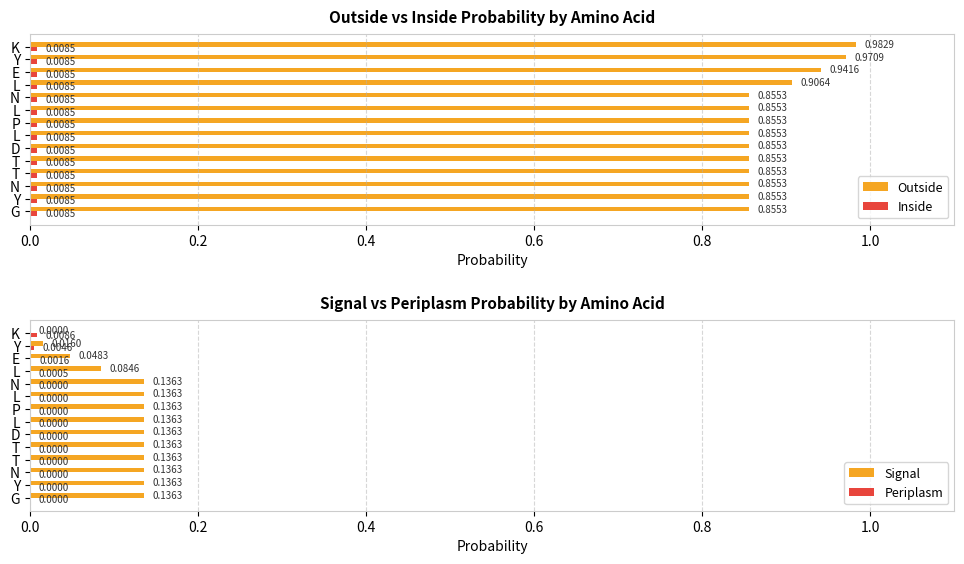

The Signal series shows 0.1 at K. True or false?

False